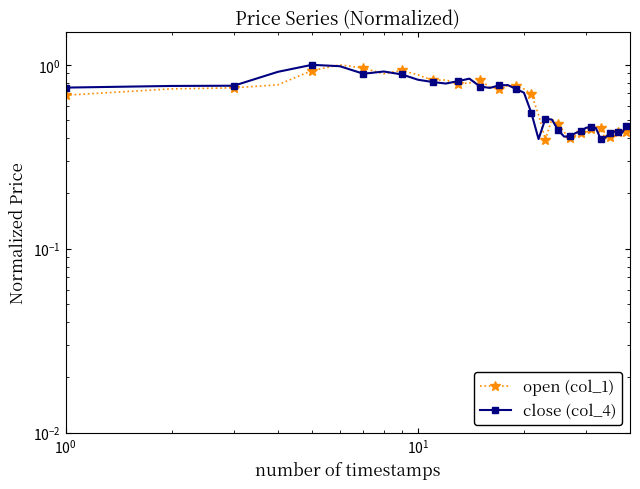

Is this an area chart (filled region under the line)?

No